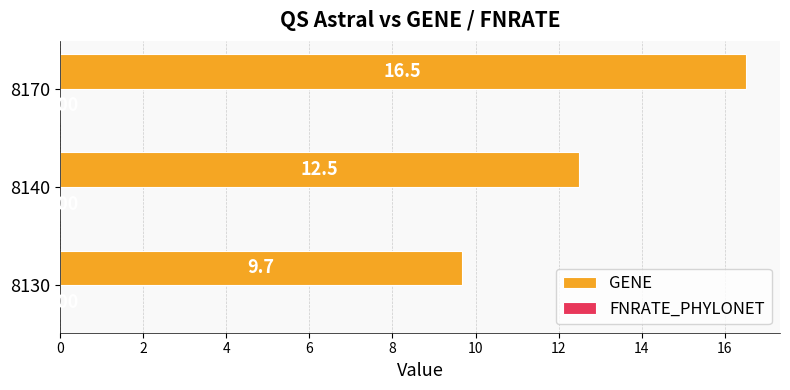

List the labels in order of value, largest first.

8170, 8140, 8130